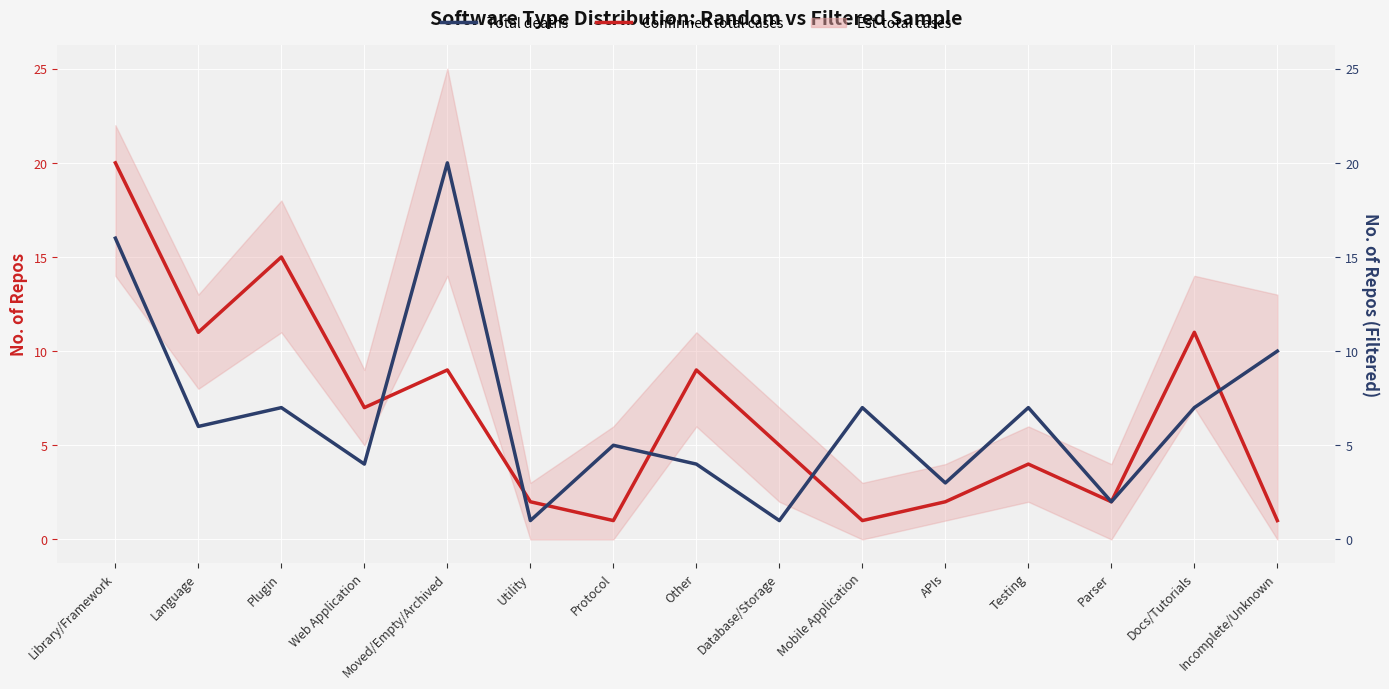

What is the approximate value of Confirmed total cases at Testing?

4